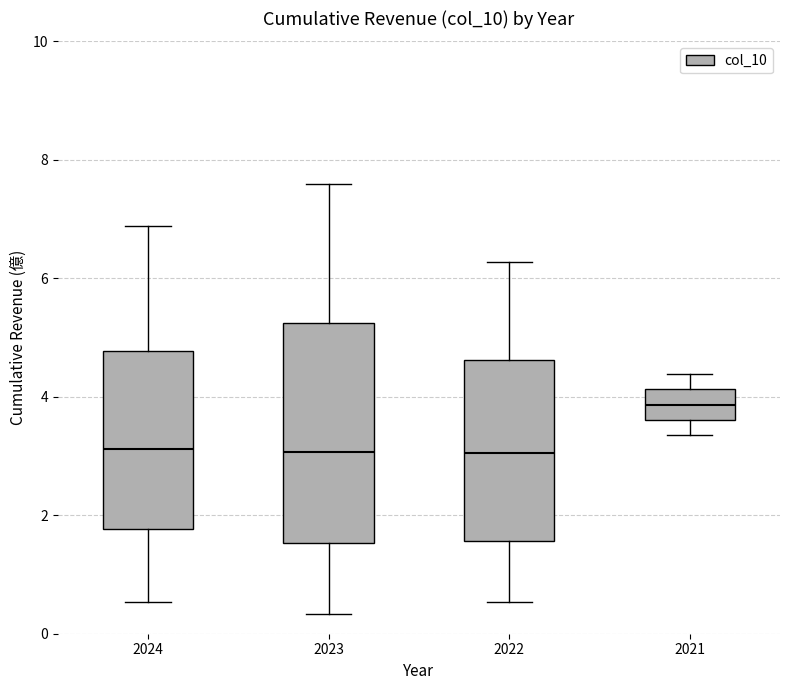

Where does the lower whisker of the box at x = 2024 end on the y-axis? The values are not printed on the chart, so give them approximately, as read against the axis.

0.6